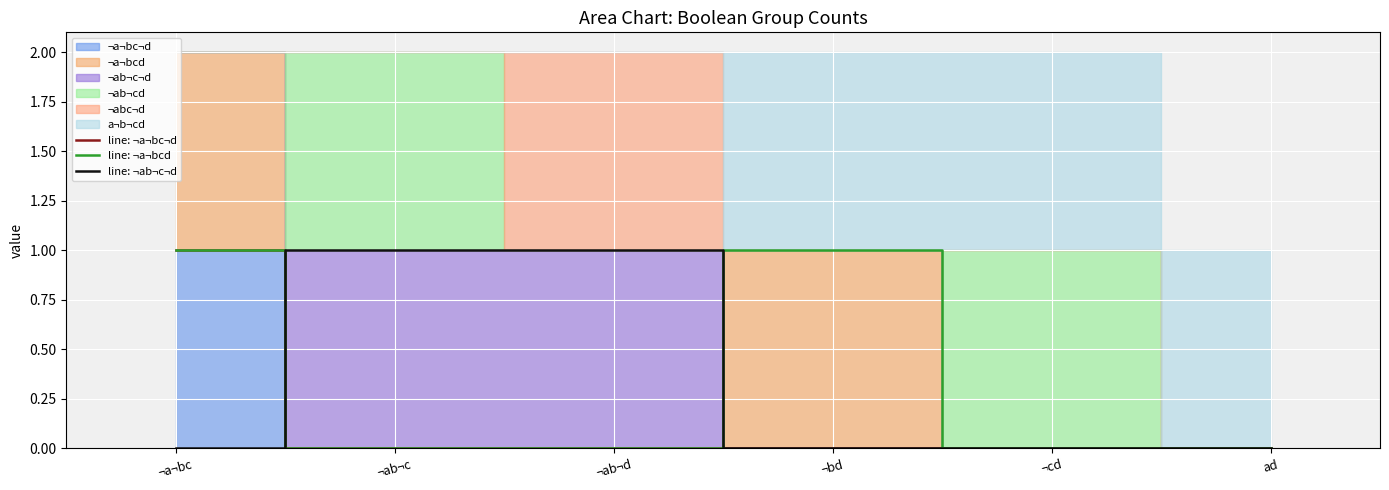

True or false: line: ¬a¬bcd has a value of -1 at ¬ab¬d.

False